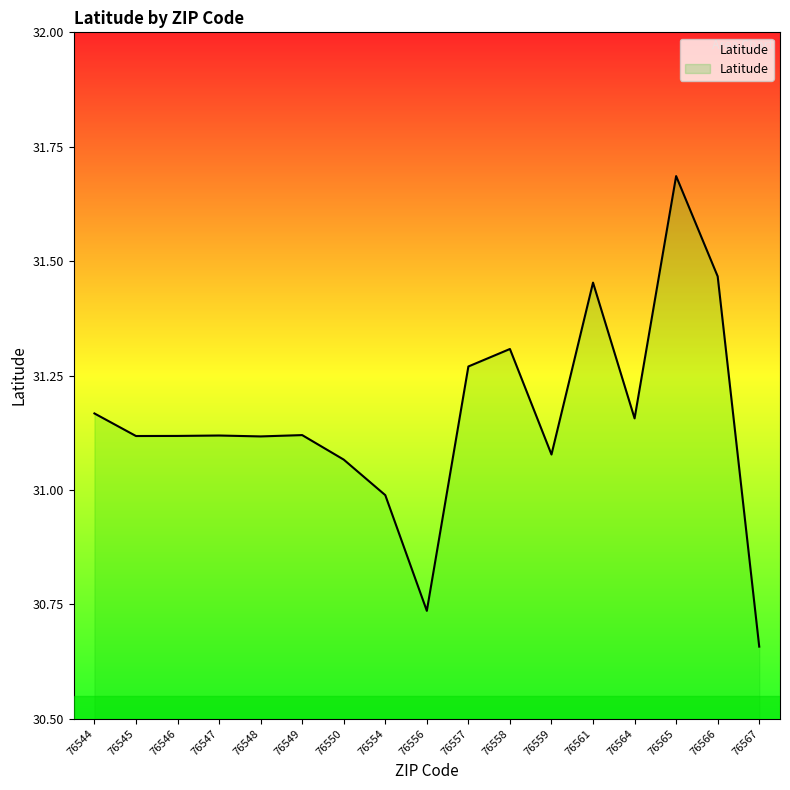

Rank the categories by value from lowest to highest.

76567, 76556, 76554, 76550, 76559, 76548, 76545, 76546, 76547, 76549, 76564, 76544, 76557, 76558, 76561, 76566, 76565